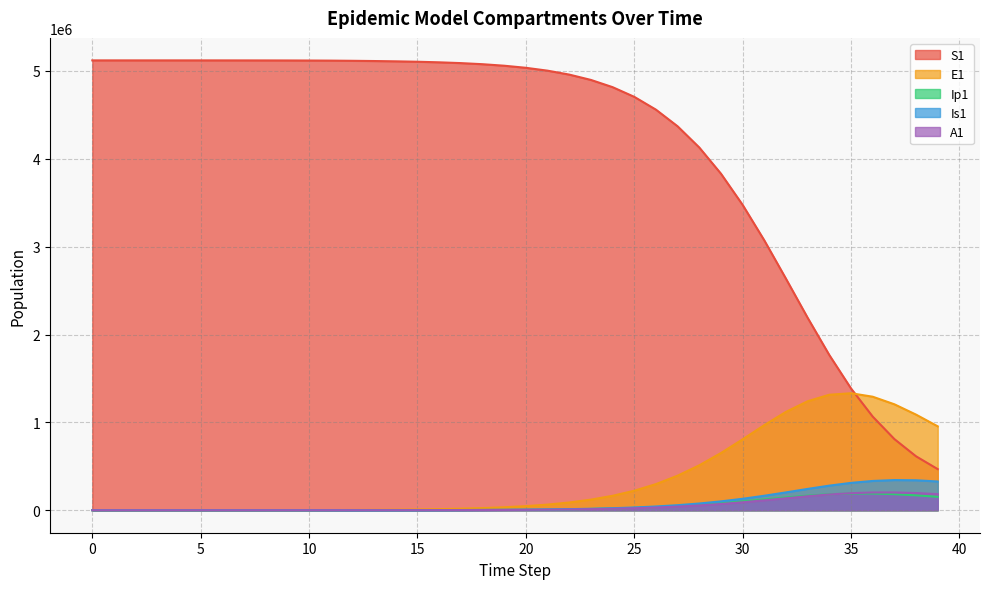

How many categories are shown in the chart?

40